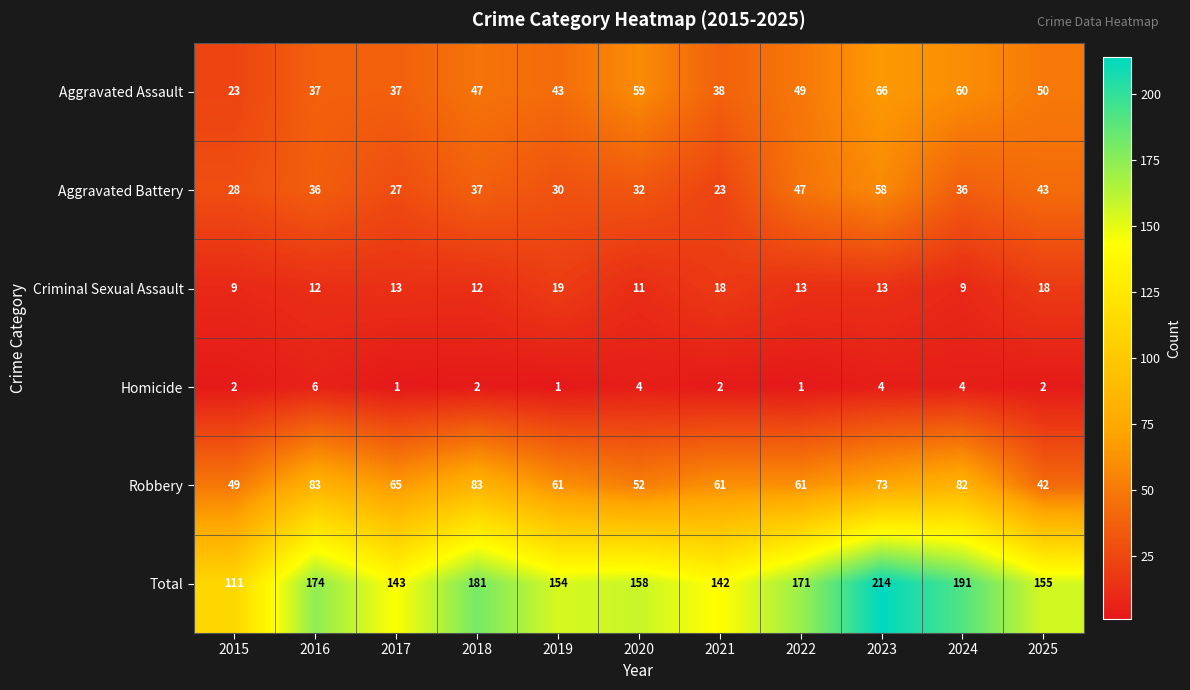

Is it true that Aggravated Assault equals 37 at 2015?

False